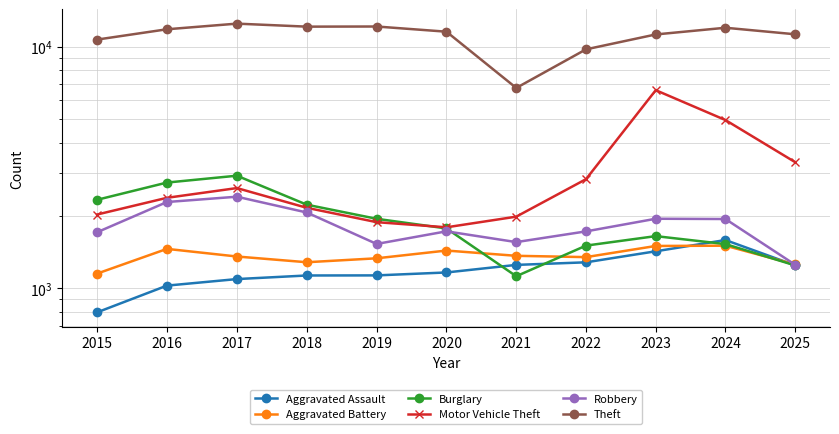

What is the difference between the maximum and minimum values in the Motor Vehicle Theft series?

4810